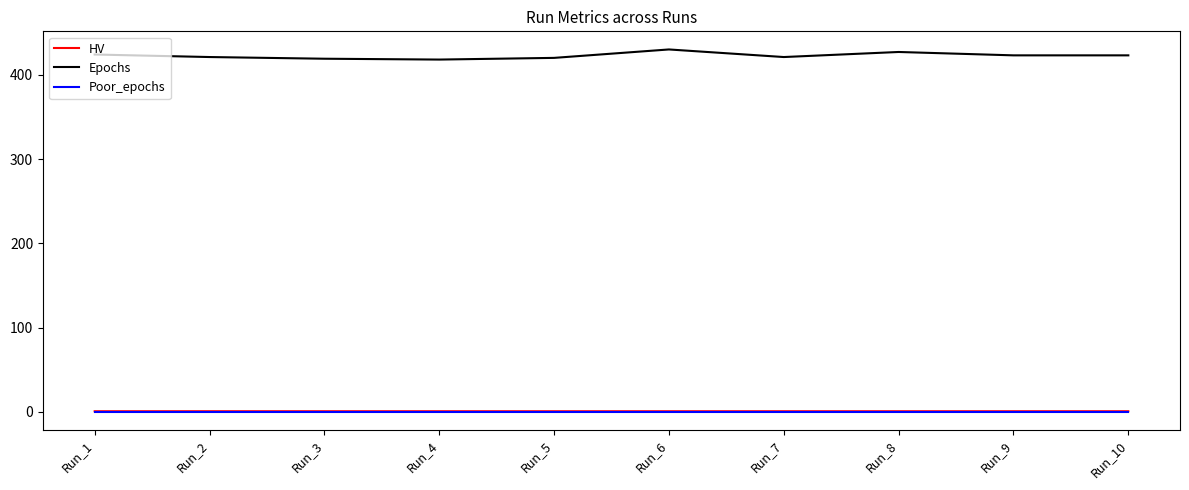

Is the value of HV at Run_9 greater than the value of Epochs at Run_4?

No